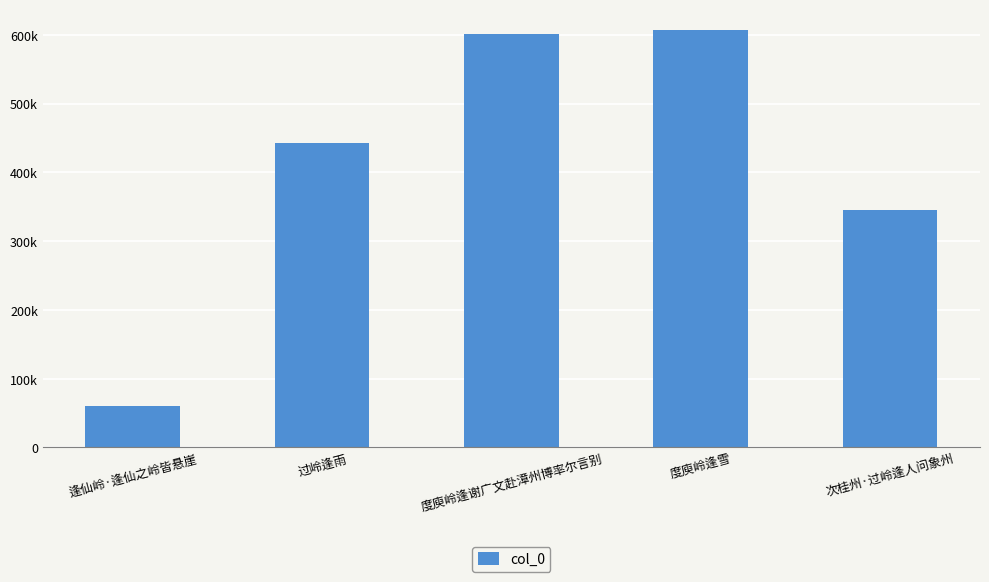

What is the difference between the maximum and minimum values?

546893